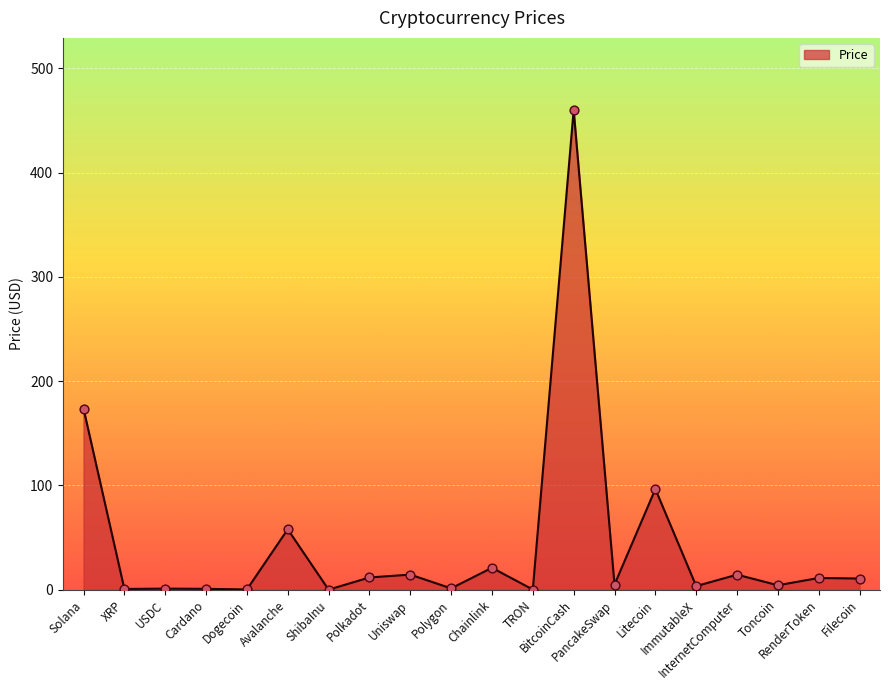

Between TRON and Chainlink, which is larger?

Chainlink